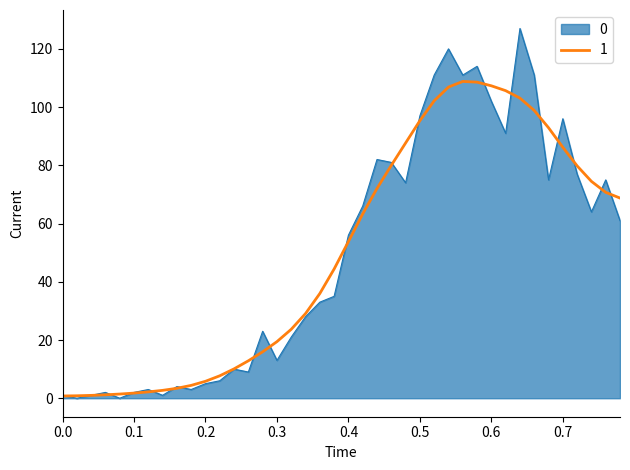

Rank the series by their maximum value, from lowest to highest.

1, 0